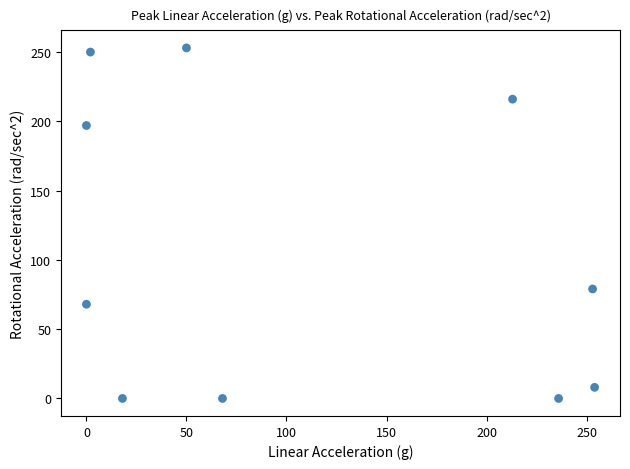

What is the range of X values (max minus min)?

254